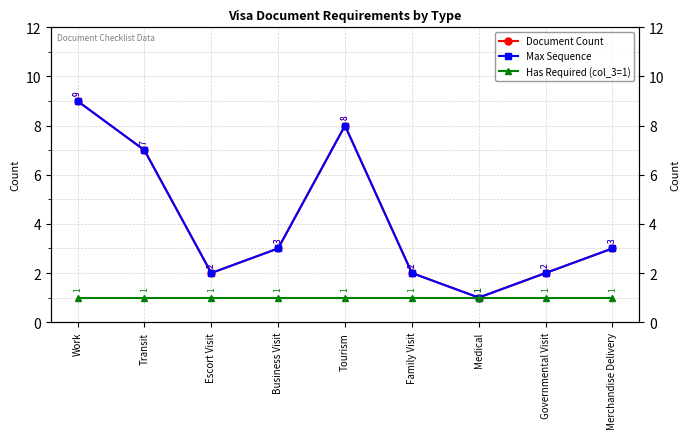

What is the difference between the second highest and second lowest values in the Max Sequence series?

6